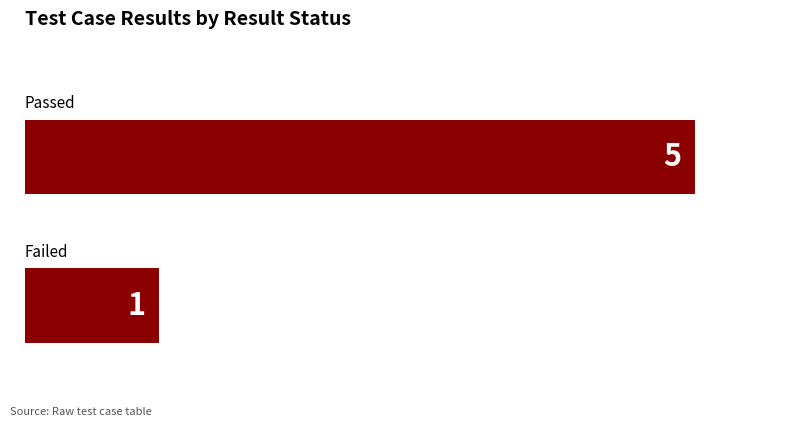

How many distinct data groups are displayed?

1